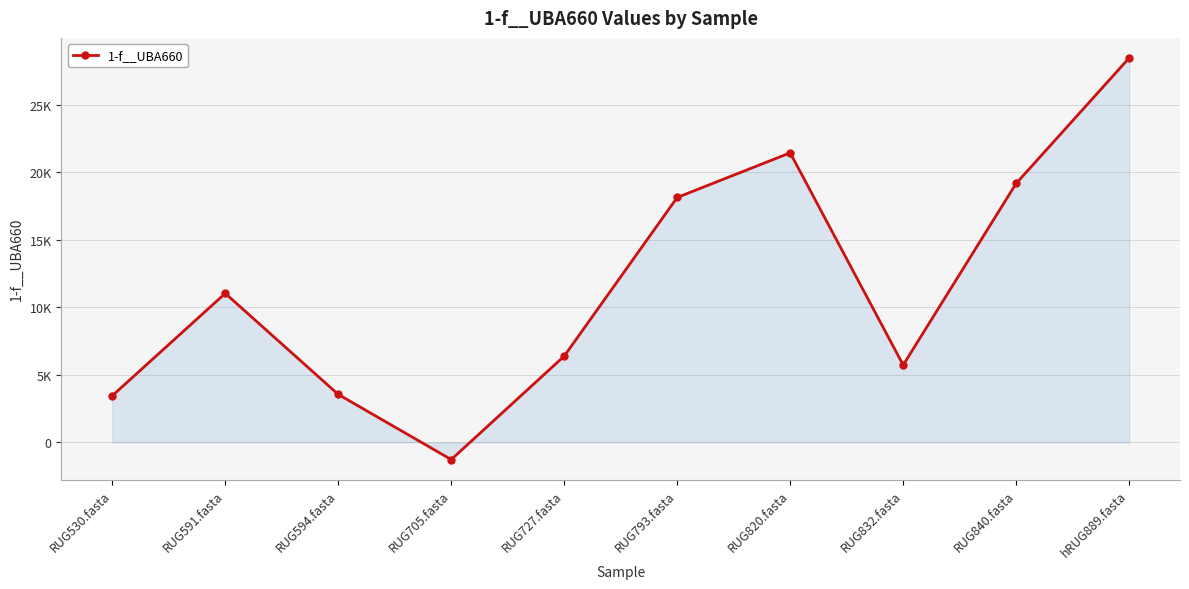

At which label is the value closest to 13592?

RUG591.fasta